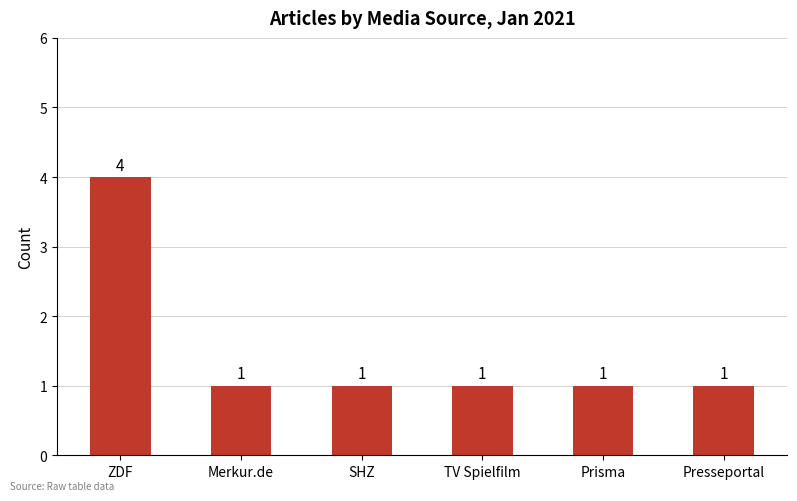

What is the difference between the maximum and minimum values?

3